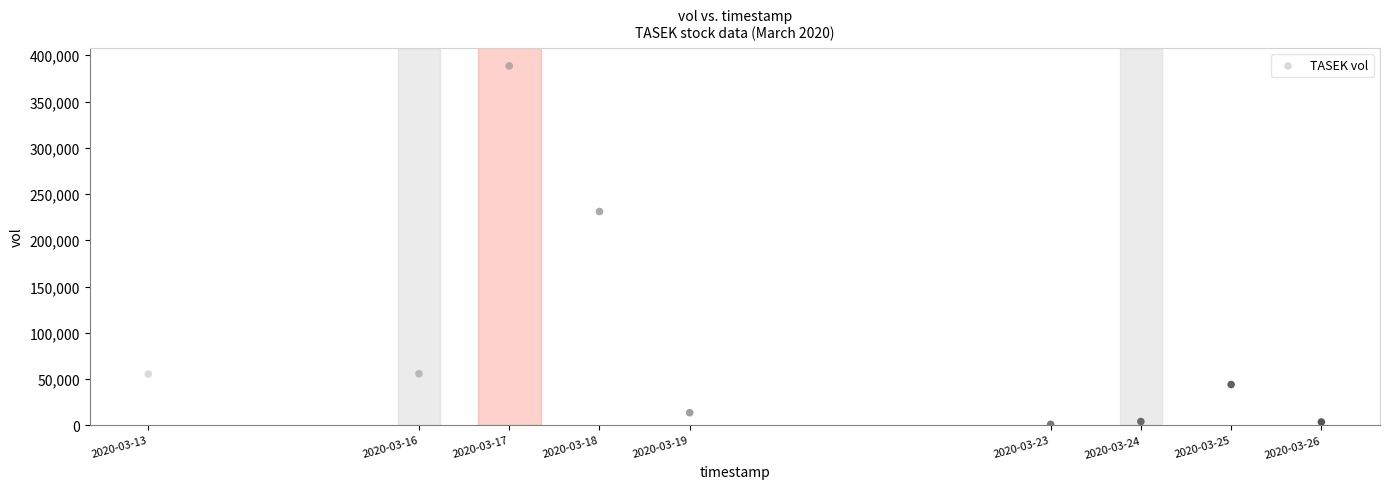

What is the range of X values (max minus min)?

1123200